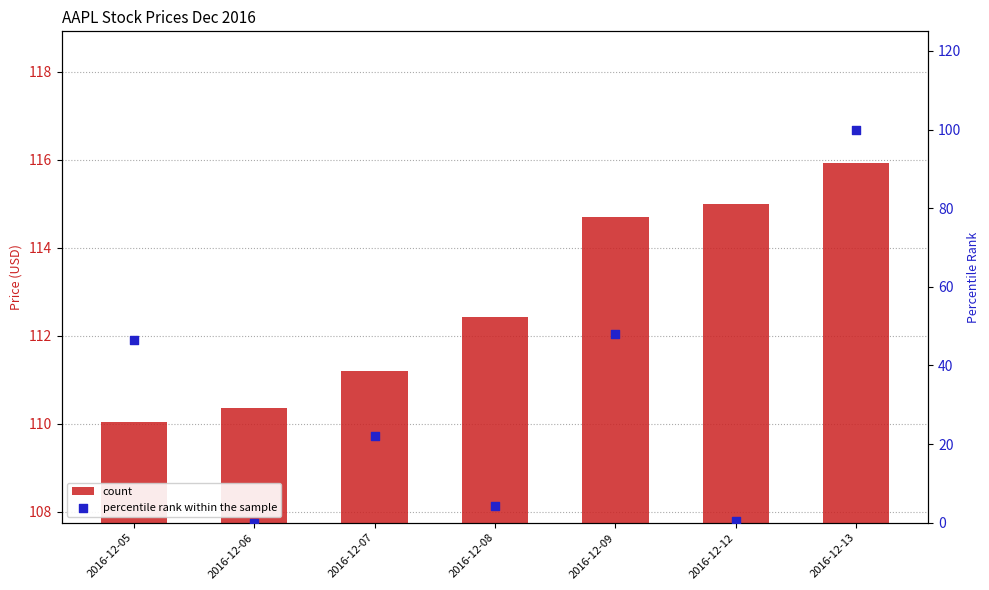

At which category is the sum across all series the highest?

2016-12-13